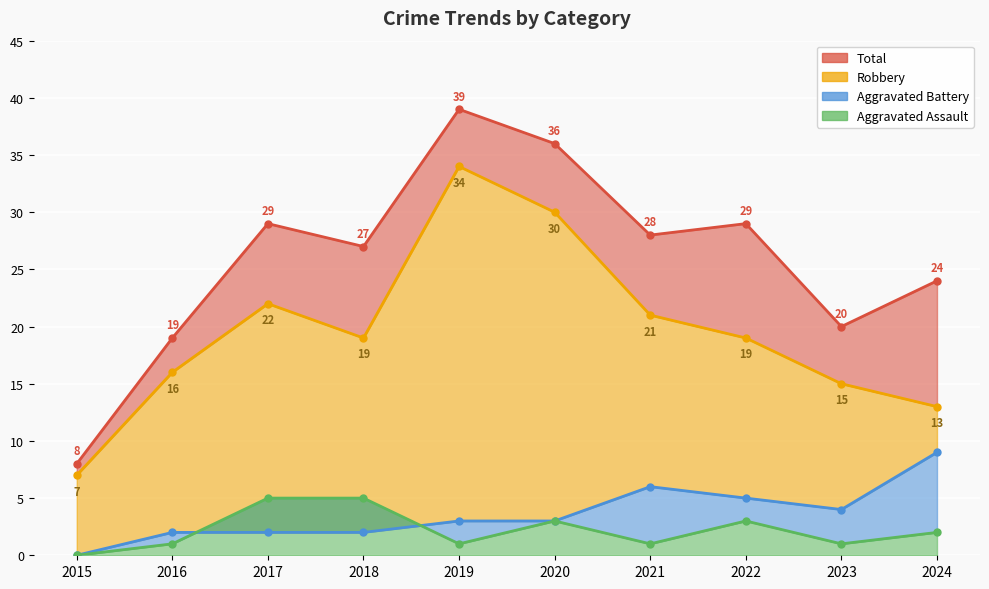

The Robbery series shows 9 at 2018. True or false?

False